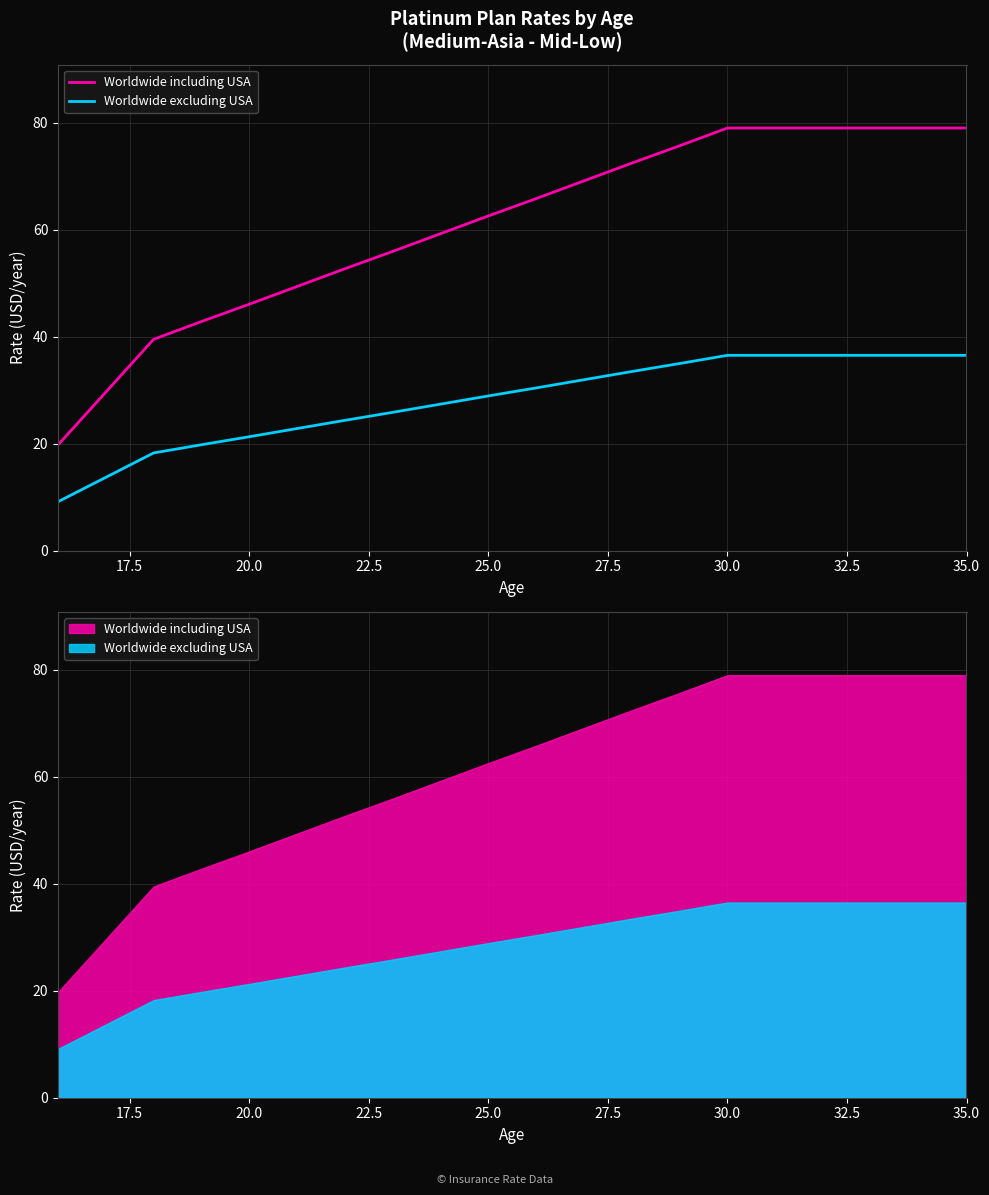

Reading left to right, list all the values displayed in this chart.

Worldwide including USA: 19.8	29.6	39.5	42.8	46.1	49.4	52.7	55.9	59.3	62.6	65.8	69.1	72.4	75.7	79.0	79.0	79.0	79.0	79.0	79.0
Worldwide excluding USA: 9.1	13.7	18.3	19.8	21.3	22.8	24.3	25.8	27.4	28.9	30.4	31.9	33.5	35.0	36.5	36.5	36.5	36.5	36.5	36.5